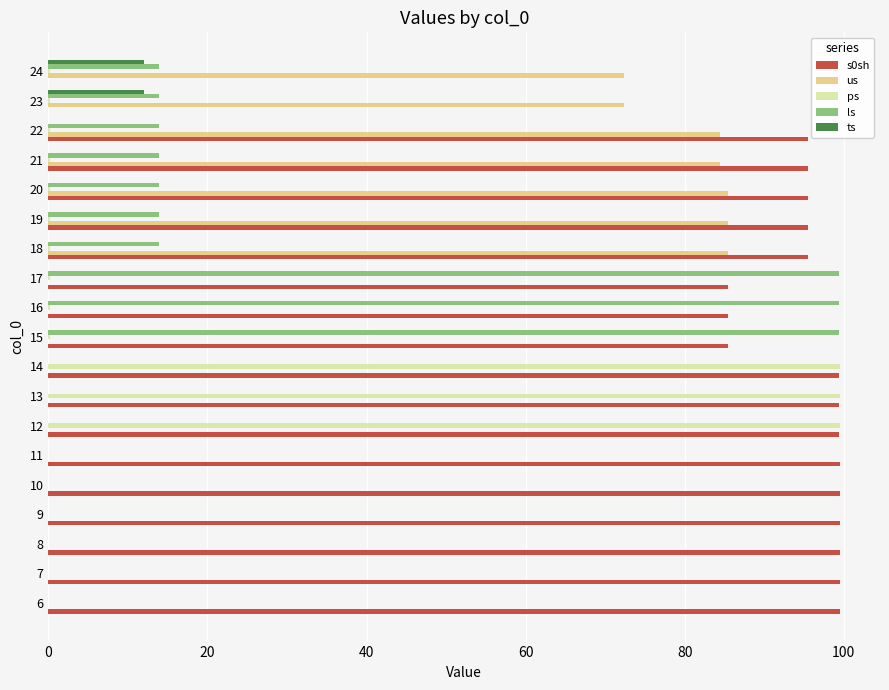

The us series shows 84.5 at 22. True or false?

True